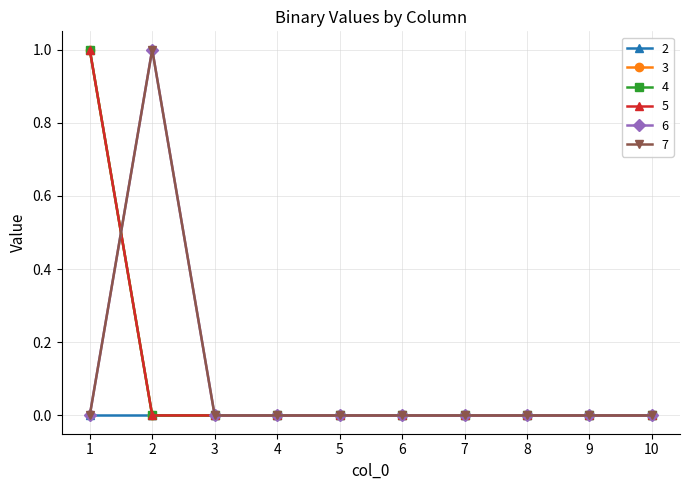

True or false: 5 has more than 2 interior local peaks.

False